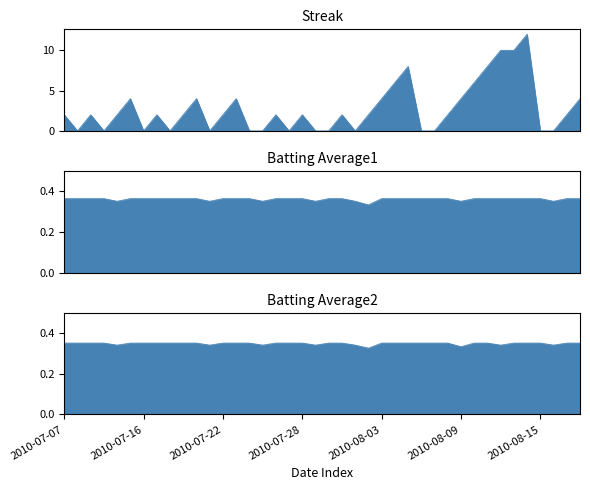

The Batting Average2 series shows 0.4 at 2010-08-11. True or false?

True